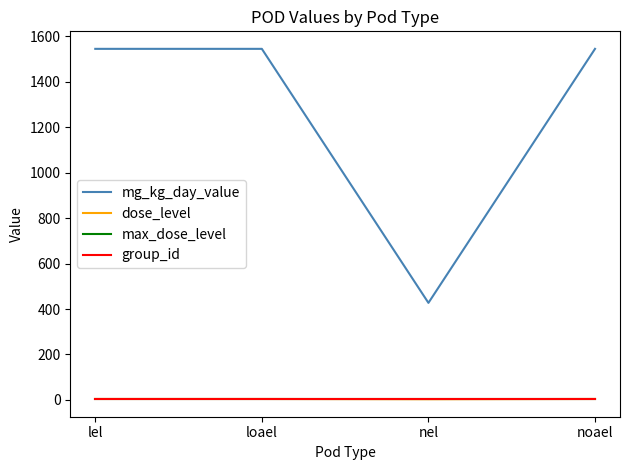

The value of mg_kg_day_value at noael is 2021. True or false?

False